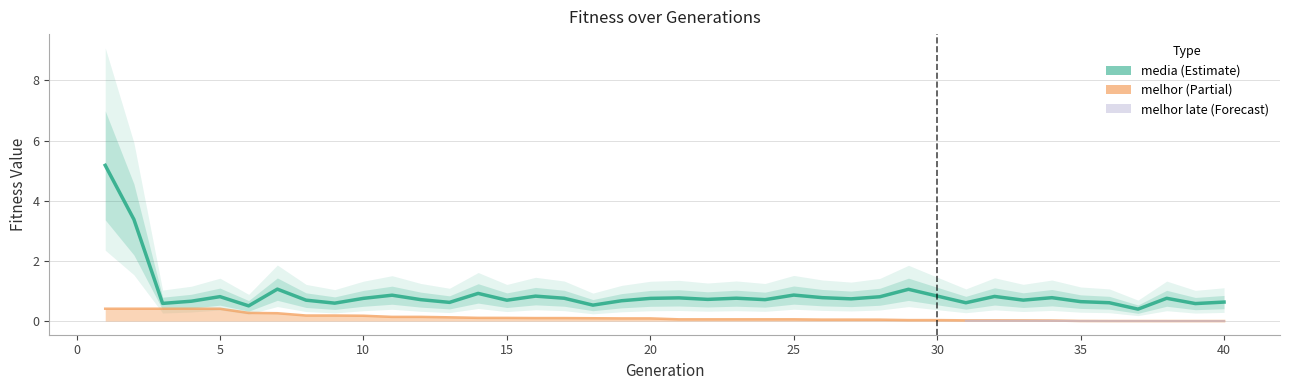

Reading left to right, transcribe all the data shown in this chart.

media: 5.2	3.4	0.6	0.7	0.8	0.5	1.1	0.7	0.6	0.8	0.9	0.7	0.6	0.9	0.7	0.8	0.8	0.5	0.7	0.8	0.8	0.7	0.8	0.7	0.9	0.8	0.7	0.8	1.1	0.8	0.6	0.8	0.7	0.8	0.6	0.6	0.4	0.8	0.6	0.6
melhor: 0.4	0.4	0.4	0.4	0.4	0.3	0.3	0.2	0.2	0.2	0.1	0.1	0.1	0.1	0.1	0.1	0.1	0.1	0.1	0.1	0.1	0.1	0.1	0.1	0.1	0.0	0.0	0.0	0.0	0.0	0.0	0.0	0.0	0.0	0.0	0.0	0.0	0.0	0.0	0.0